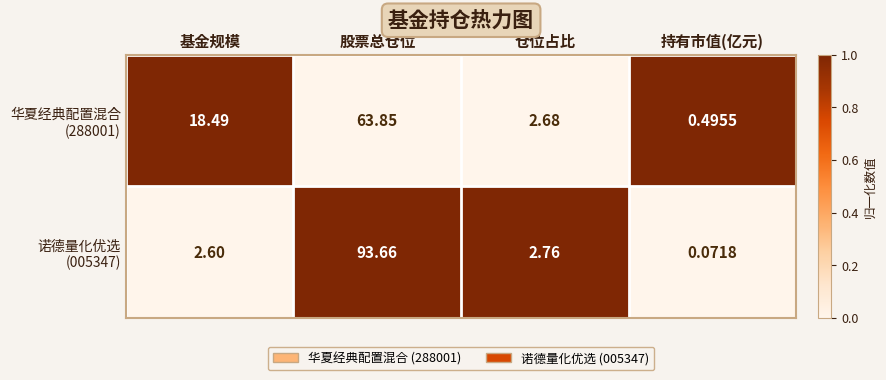

At which category does the chart reach its minimum across all series?

持有市值(亿元)